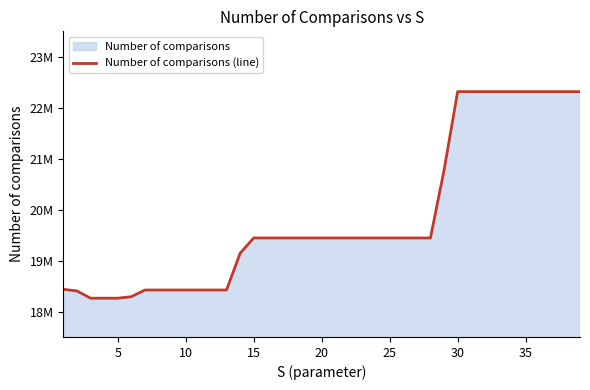

True or false: there are more than 0 points higher than both neighbors.

False